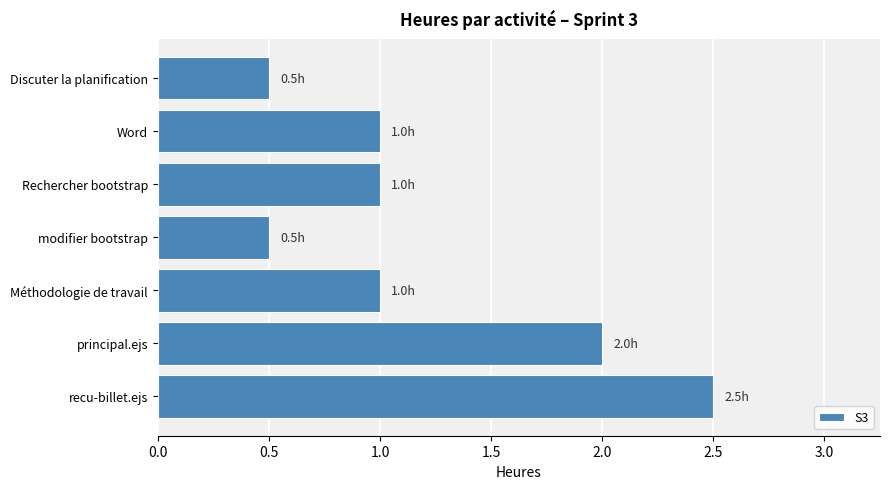

What is the average value?

1.2